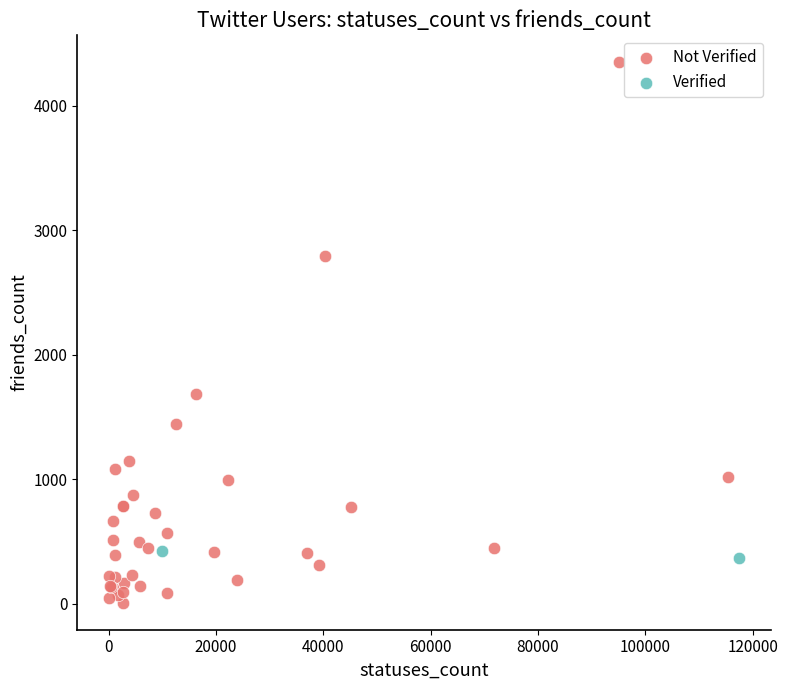

What are all the series names shown in the legend?

Not Verified, Verified